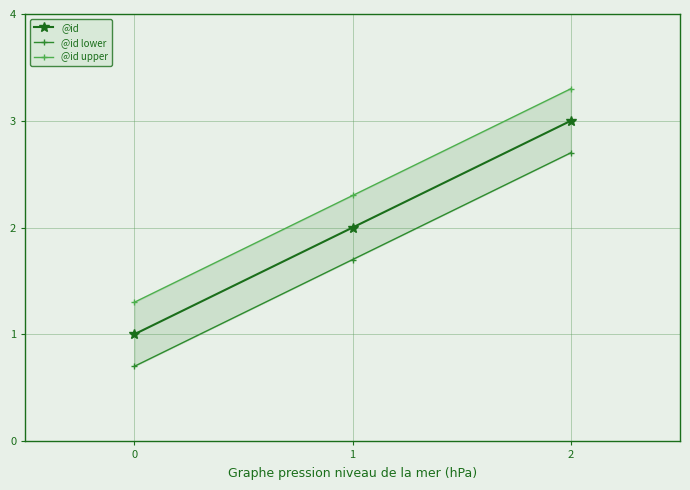

Does the chart have visible grid lines?

Yes